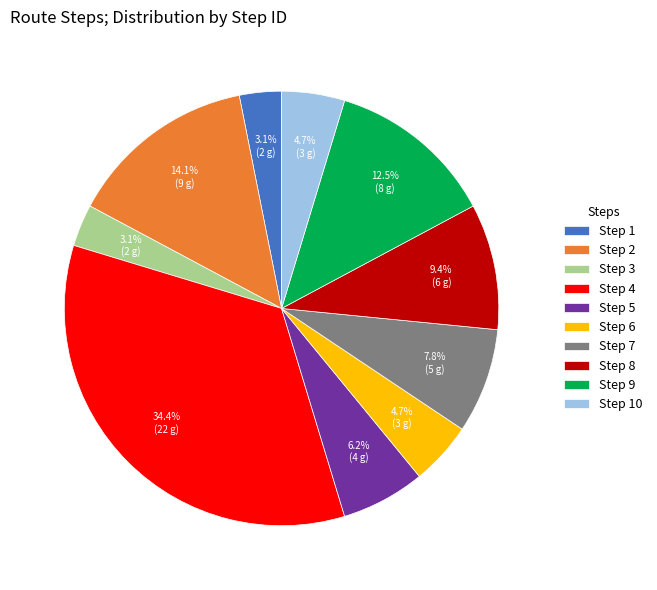

Is there any slice that represents more than half of the pie?

No